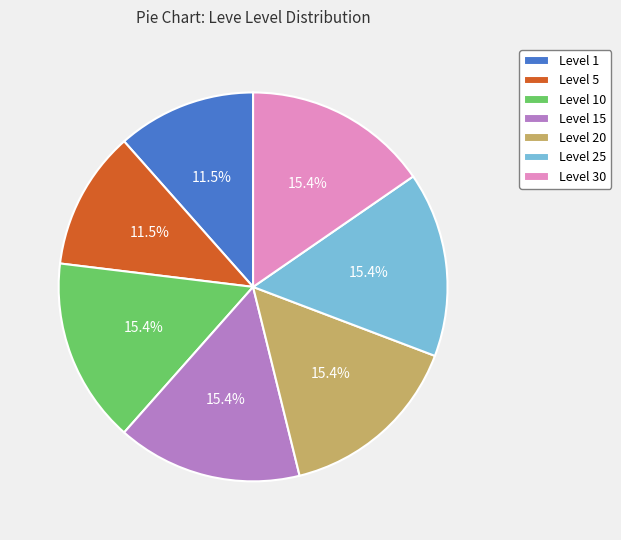

Between Level 10 and Level 1, which is larger?

Level 10